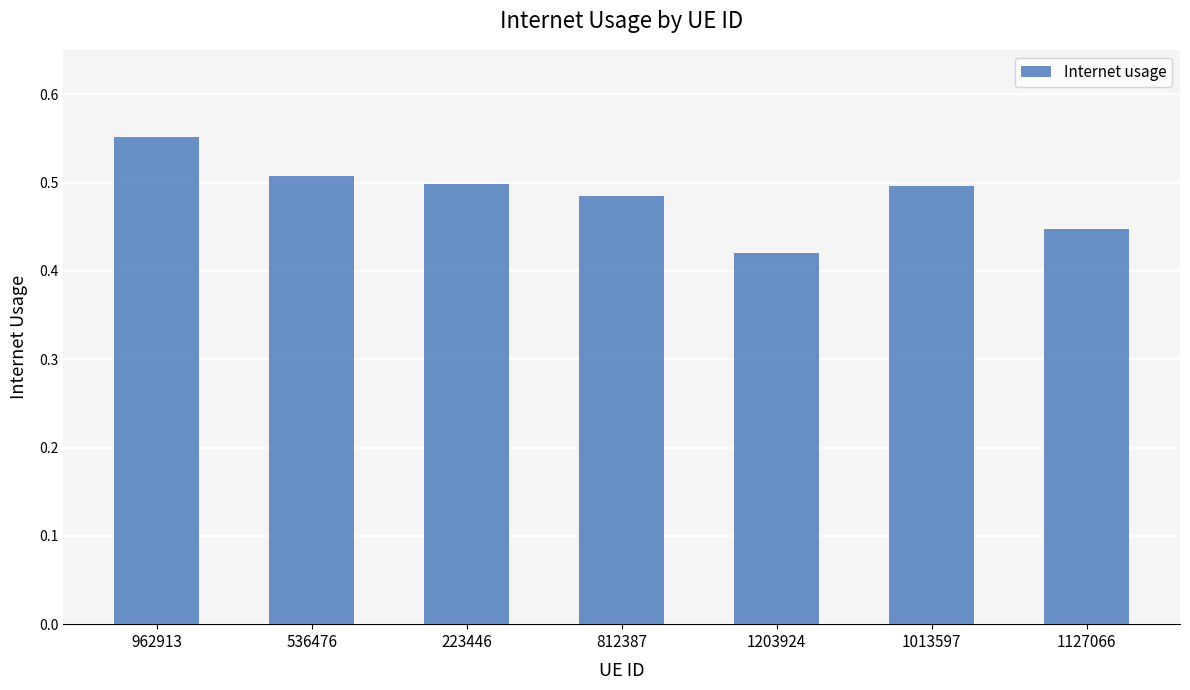

What is the sum of the values at 536476 and 223446?

1.0